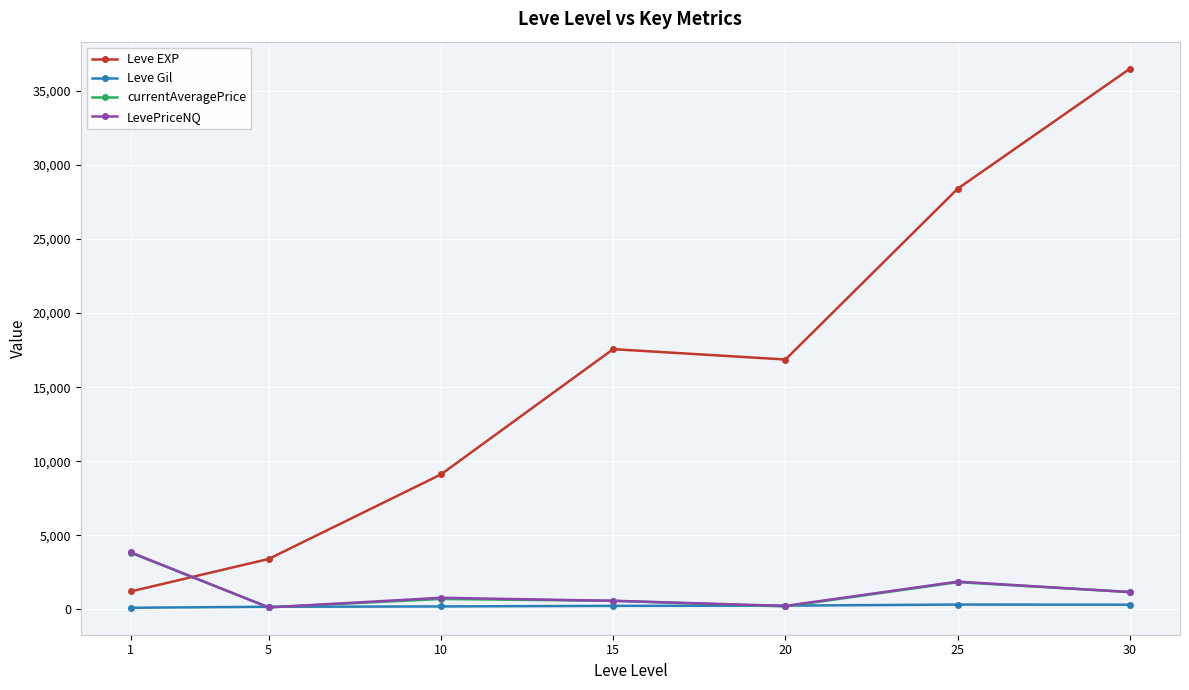

Which series changed the most between 5 and 30?

Leve EXP